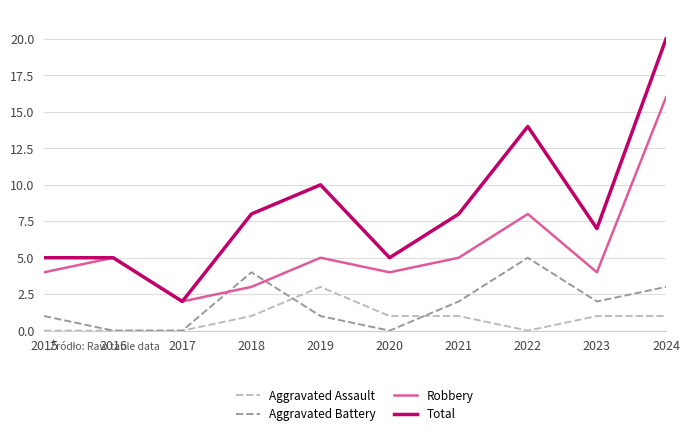

Which series ends up on top after the final intersection of Aggravated Battery and Robbery?

Robbery